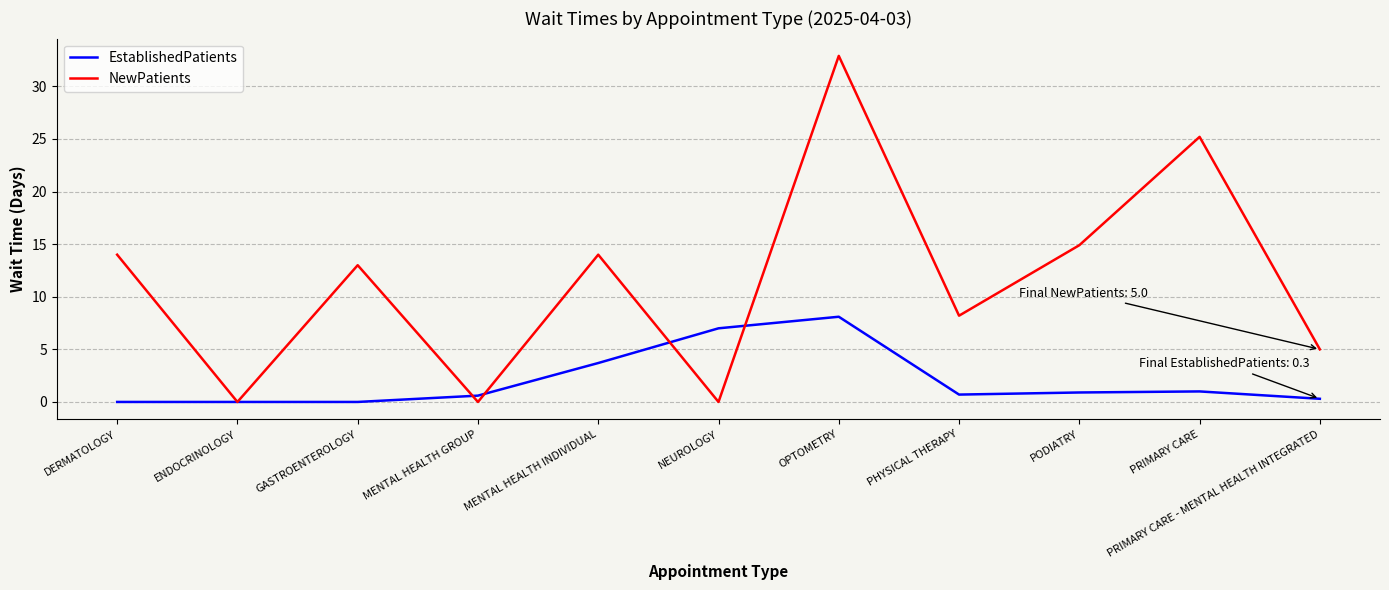

At how many categories does at least one series exceed 11?

6